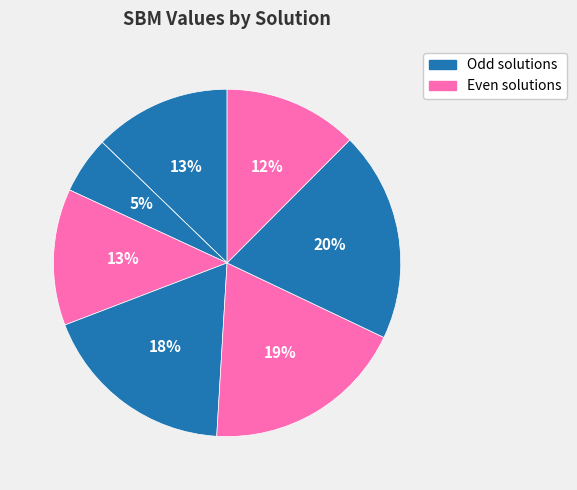

How many slices are in this pie chart?

8